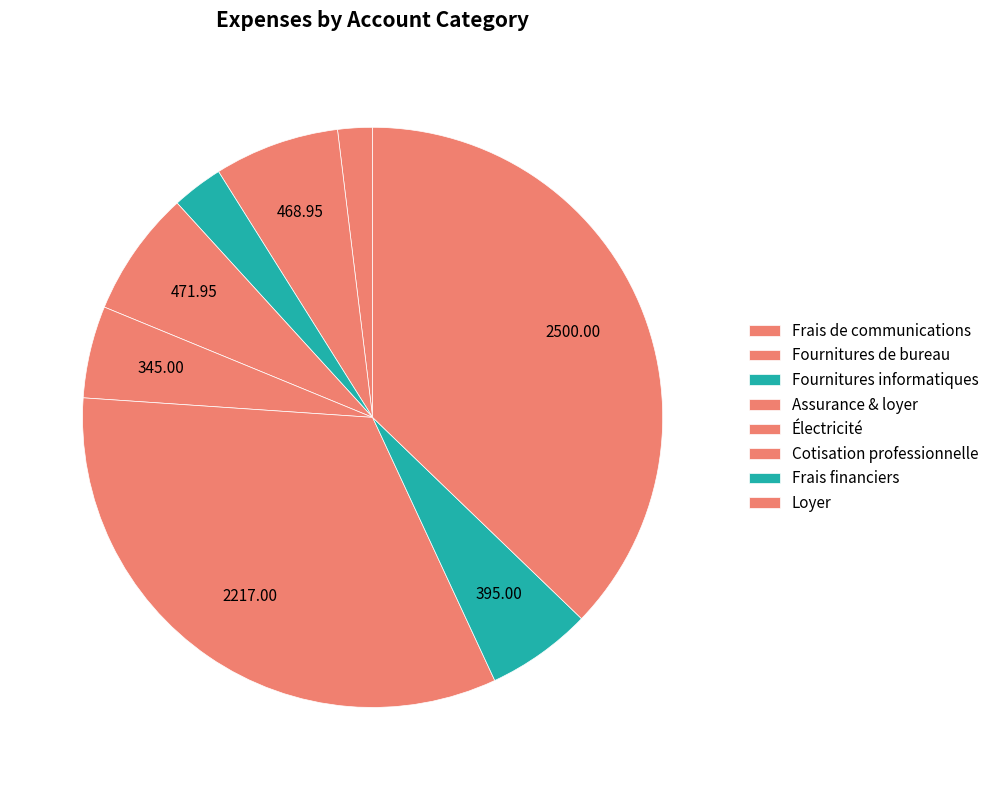

The Frais de communications slice represents 1% of the pie. True or false?

False